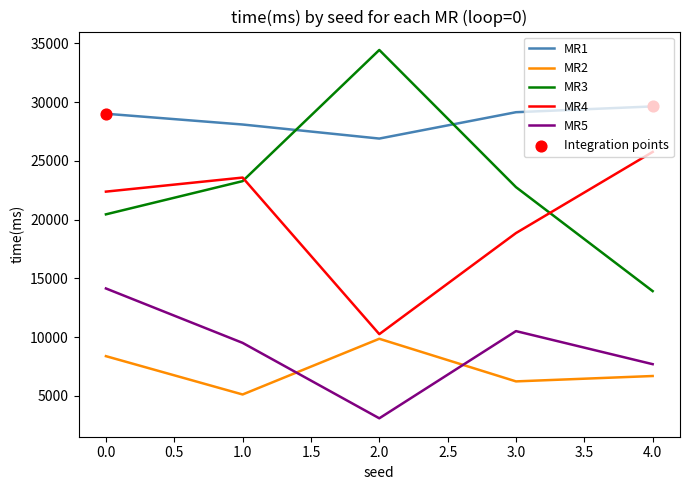

Which series has the largest range (max minus min)?

MR3